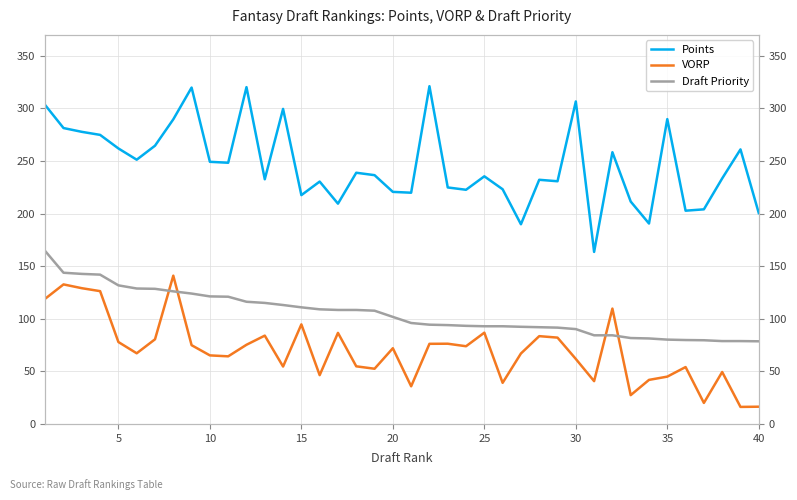

How many times do Draft Priority and VORP cross each other?

4